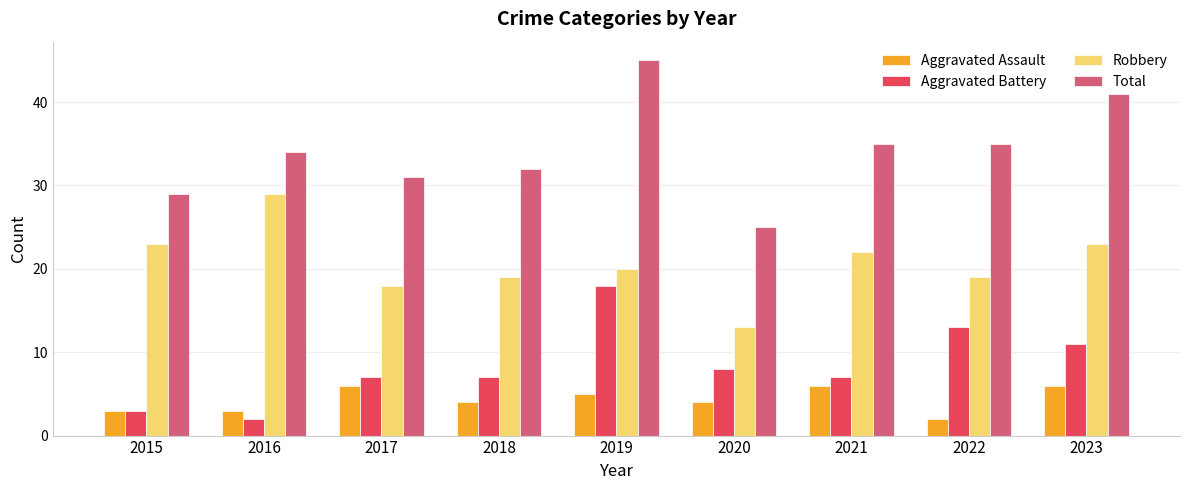

Rank the series at 2018 from lowest to highest value.

Aggravated Assault, Aggravated Battery, Robbery, Total